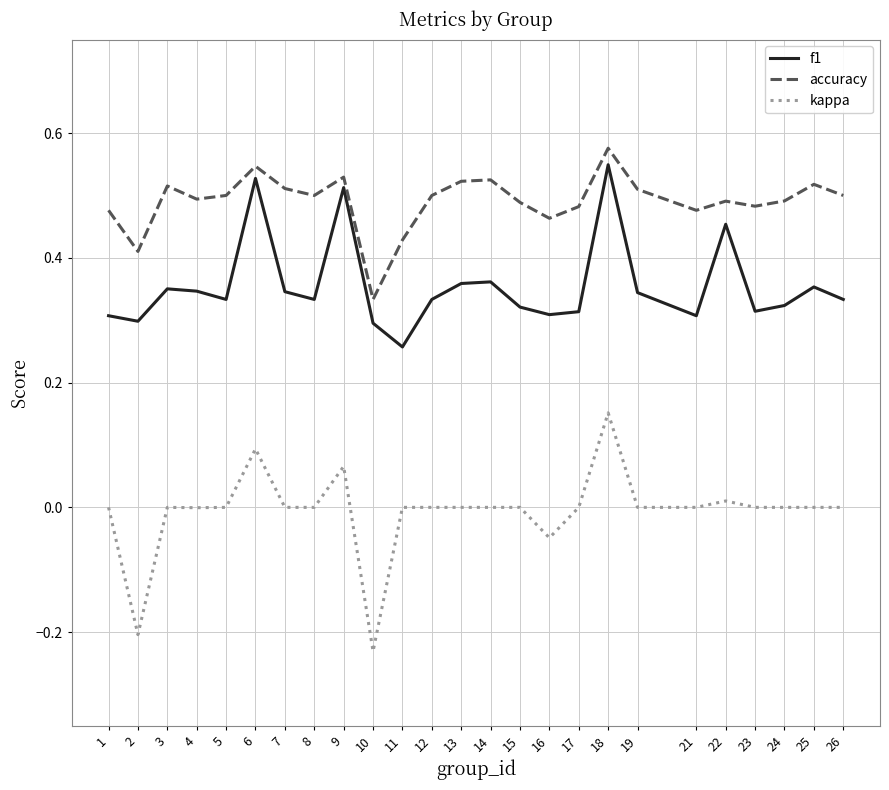

At which label does kappa reach its minimum?

10